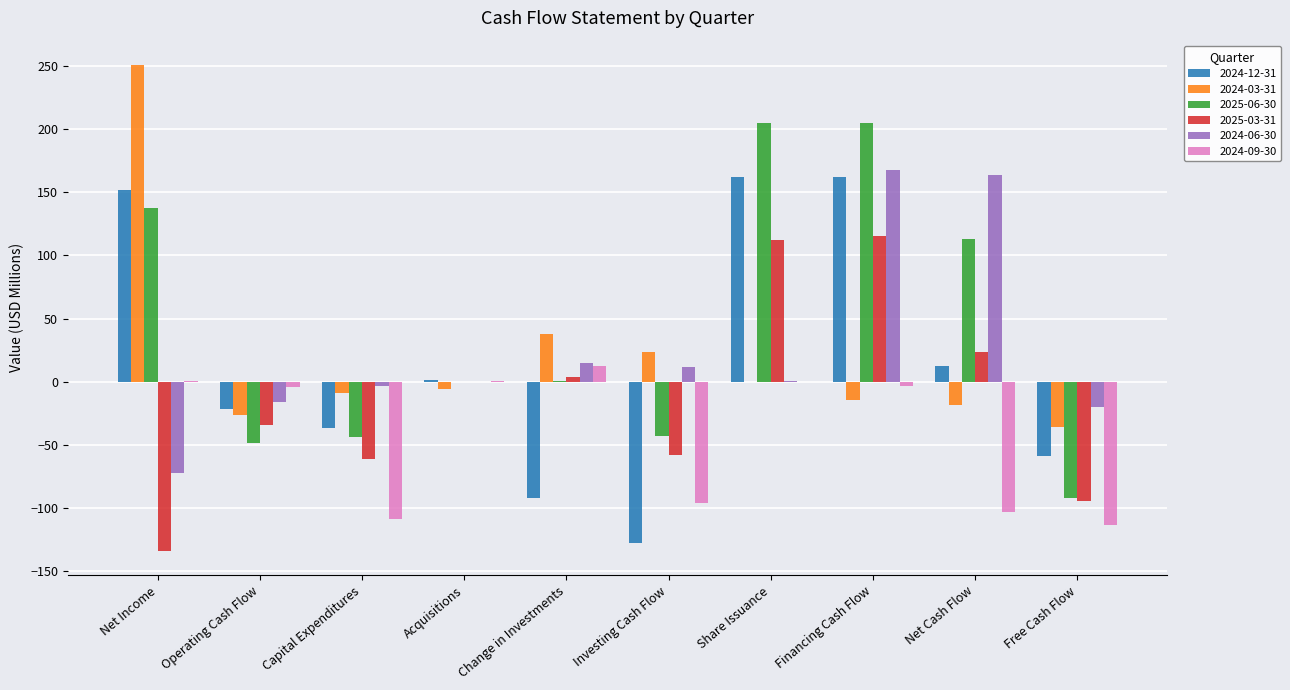

What is the sum of the 2024-12-31 values at Investing Cash Flow and Net Cash Flow?

-115.0